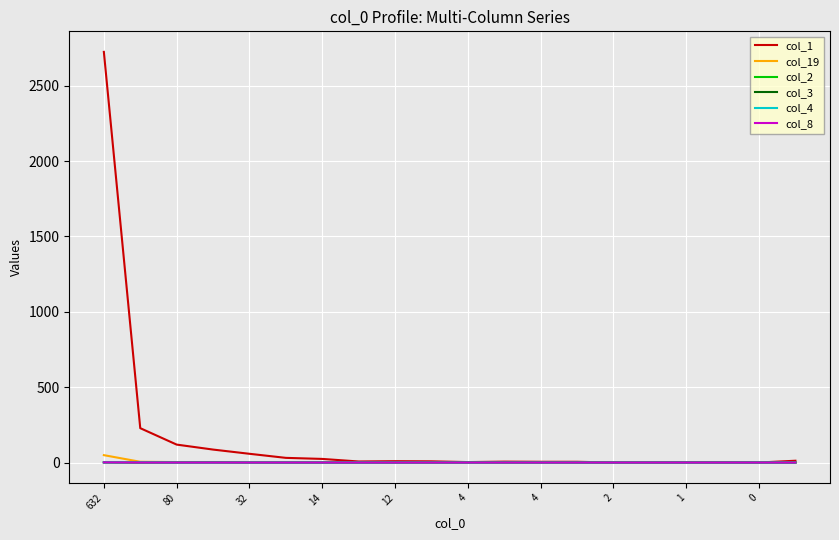

Rank the series by their maximum value, from lowest to highest.

col_2, col_3, col_4, col_8, col_19, col_1